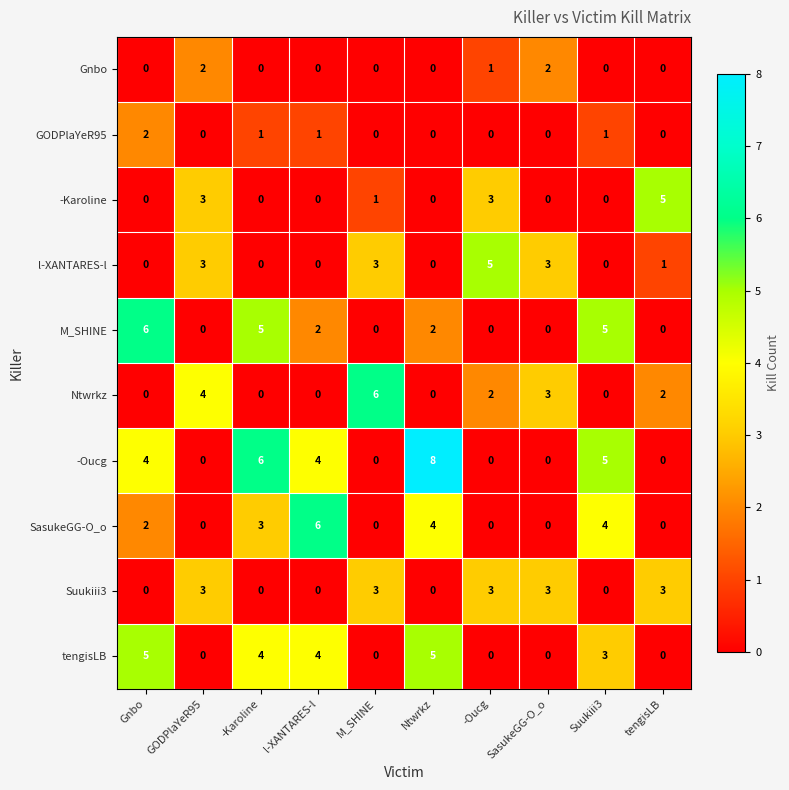

What value does the l-XANTARES-l series have at SasukeGG-O_o?

3